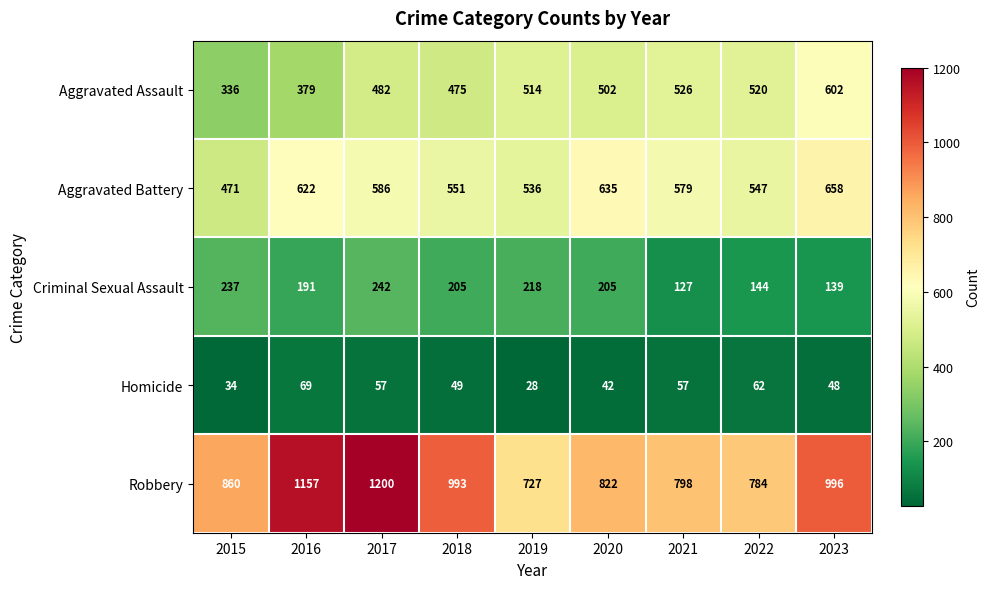

Is it true that Aggravated Assault equals 817 at 2020?

False